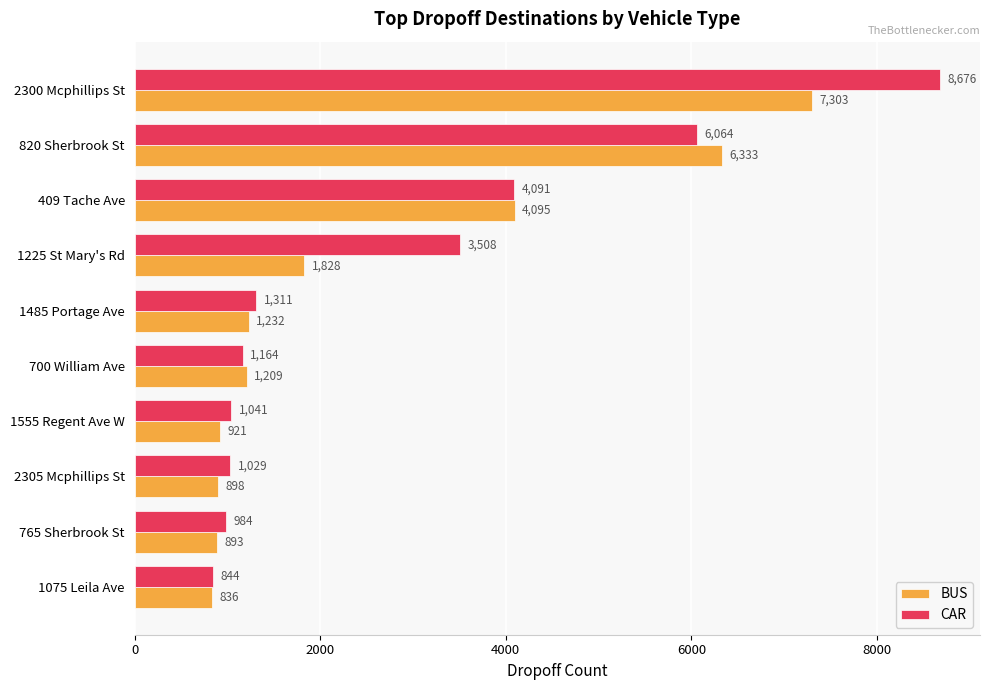

Which series has the widest spread of values?

CAR